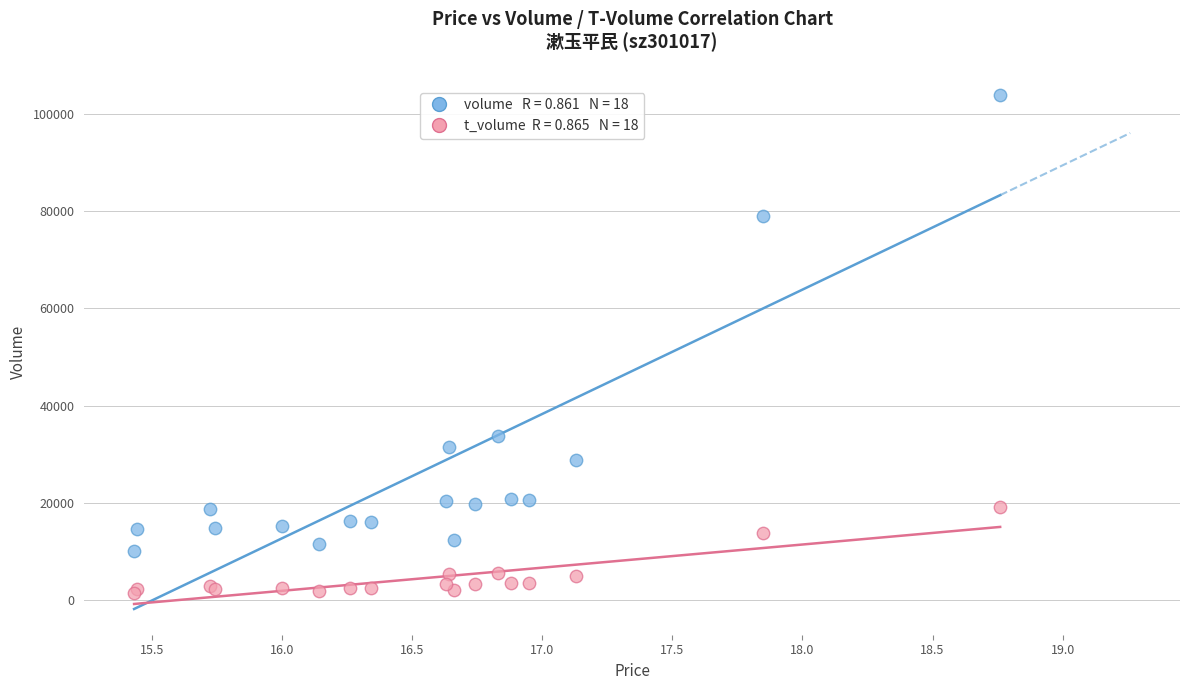

Across all series, what Y value is closest to 52764?

33747